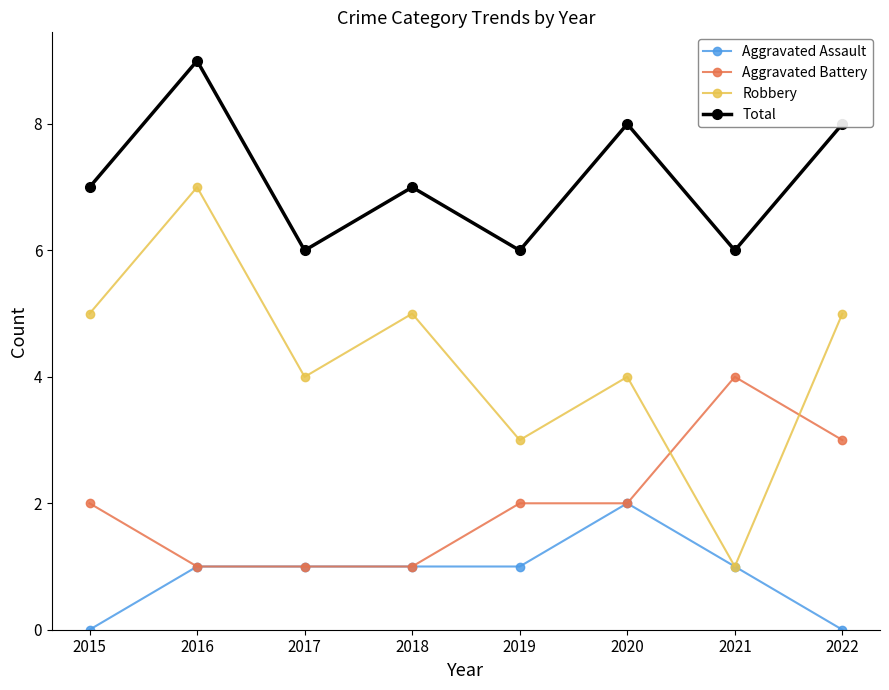

In Total, how many points are lower than both neighbors (excluding endpoints)?

3